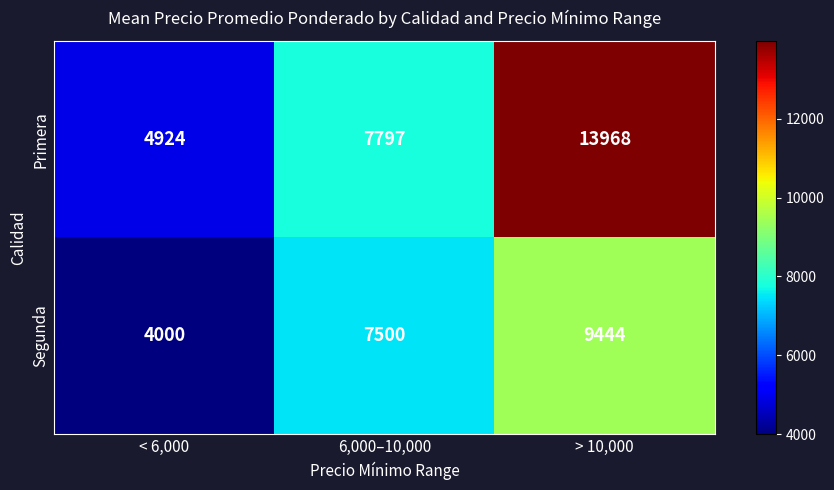

At which category is the sum across all series the highest?

> 10,000